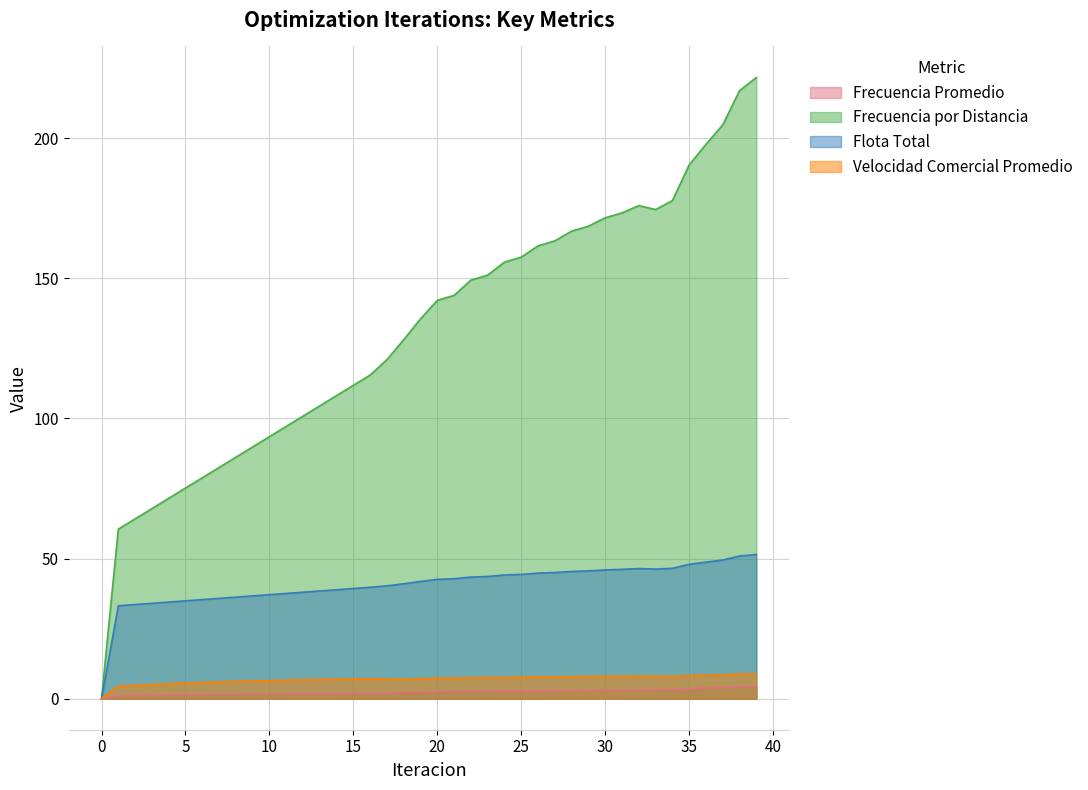

Reading right to left, extract all data points from this chart.

Frecuencia Promedio: 39=4.3	38=4.2	37=4.0	36=3.8	35=3.6	34=3.3	33=3.1	32=3.1	31=3.0	30=3.0	29=2.9	28=2.9	27=2.9	26=2.8	25=2.7	24=2.7	23=2.6	22=2.6	21=2.5	20=2.5	19=2.3	18=2.2	17=2.0	16=2.0	15=1.9	14=1.9	13=1.8	12=1.8	11=1.8	10=1.7	9=1.7	8=1.6	7=1.5	6=1.5	5=1.4	4=1.3	3=1.2	2=1.1	1=1.0	0=0.0
Frecuencia por Distancia: 39=221.7	38=217.0	37=204.8	36=197.8	35=190.5	34=177.7	33=174.5	32=176.0	31=173.4	30=171.6	29=168.6	28=166.9	27=163.4	26=161.6	25=157.6	24=155.8	23=151.2	22=149.4	21=143.9	20=142.1	19=135.6	18=128.1	17=121.0	16=115.5	15=111.8	14=108.2	13=104.5	12=100.8	11=97.2	10=93.5	9=89.8	8=86.2	7=82.5	6=78.8	5=75.2	4=71.5	3=67.8	2=64.2	1=60.5	0=0.0
Flota Total: 39=51.5	38=50.9	37=49.5	36=48.7	35=47.9	34=46.5	33=46.3	32=46.4	31=46.1	30=45.9	29=45.6	28=45.4	27=45.0	26=44.8	25=44.3	24=44.1	23=43.6	22=43.4	21=42.8	20=42.6	19=41.8	18=41.0	17=40.3	16=39.8	15=39.3	14=38.9	13=38.4	12=38.0	11=37.6	10=37.1	9=36.7	8=36.2	7=35.8	6=35.4	5=34.9	4=34.5	3=34.0	2=33.6	1=33.1	0=0.0
Velocidad Comercial Promedio: 39=8.8	38=8.7	37=8.5	36=8.4	35=8.2	34=8.0	33=8.0	32=8.0	31=8.0	30=8.0	29=7.9	28=7.9	27=7.8	26=7.7	25=7.7	24=7.6	23=7.5	22=7.4	21=7.3	20=7.3	19=7.1	18=6.9	17=7.0	16=7.1	15=7.0	14=6.9	13=6.8	12=6.7	11=6.6	10=6.4	9=6.3	8=6.1	7=6.0	6=5.8	5=5.6	4=5.3	3=5.1	2=4.8	1=4.5	0=0.0